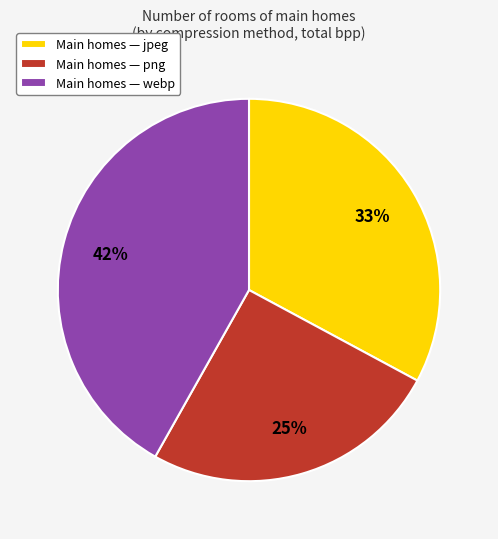

What percentage is the Main homes — jpeg slice, to the nearest percent?

33%